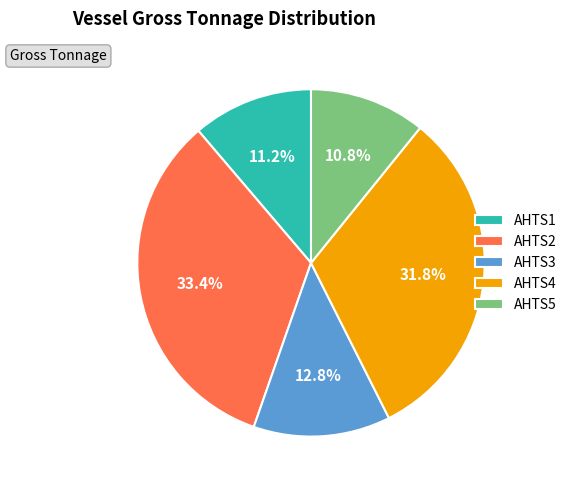

Which slice is the largest?

AHTS2